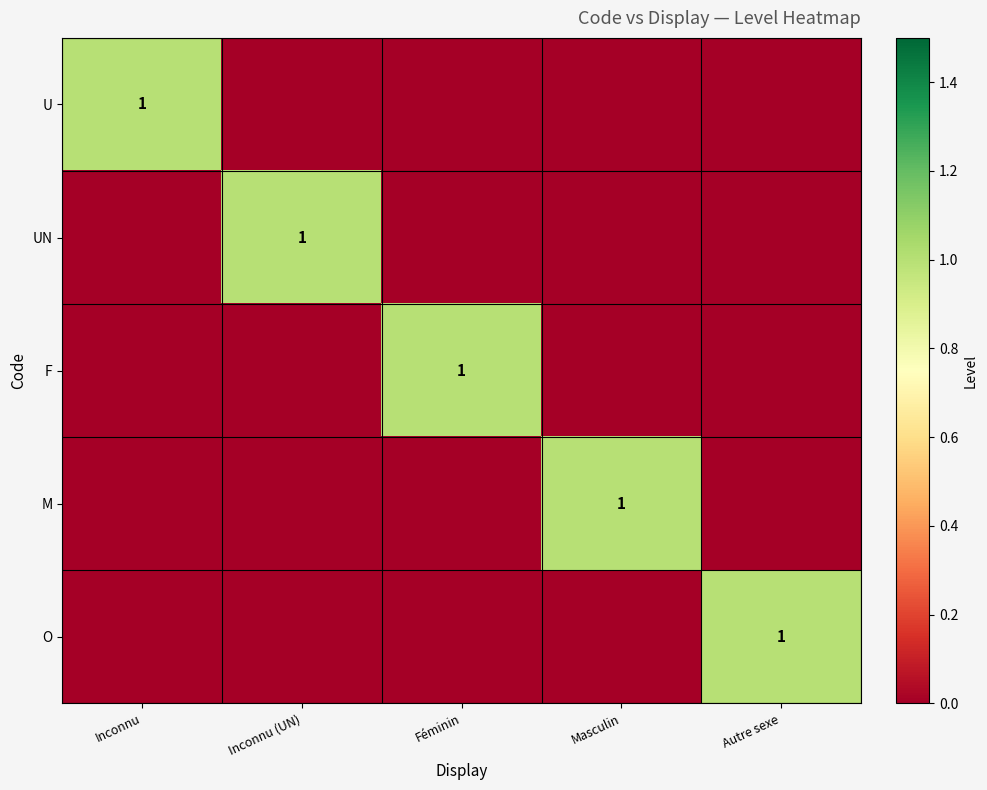

True or false: U has a value of 1 at Inconnu.

True